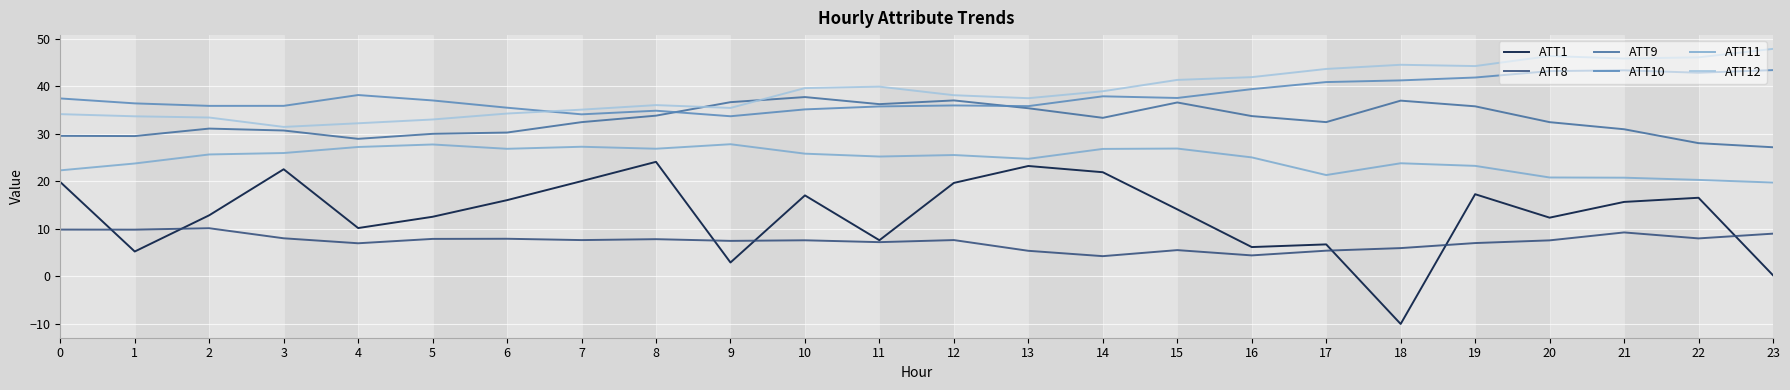

What is the lowest value of the ATT1 series?

-10.0